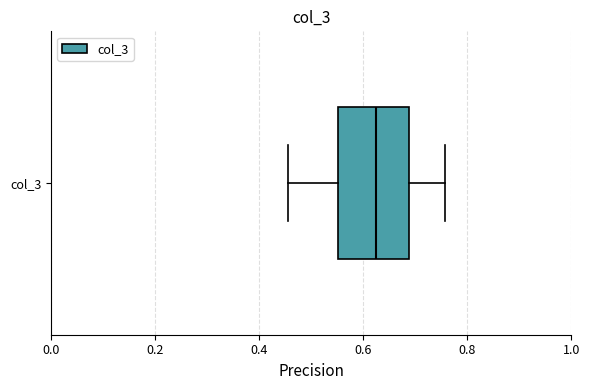

Where does the right whisker of the box for col_3 end on the x-axis? The values are not printed on the chart, so give them approximately, as read against the axis.

0.76